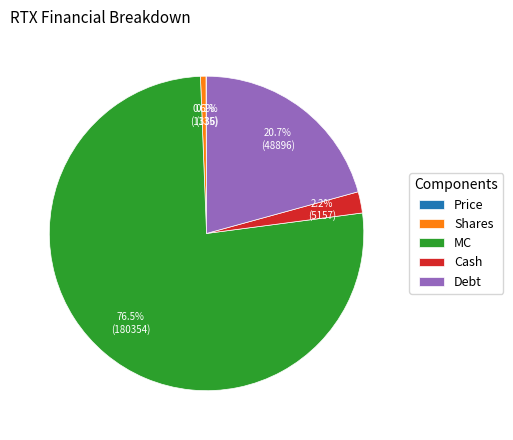

Is there any slice that represents more than half of the pie?

Yes